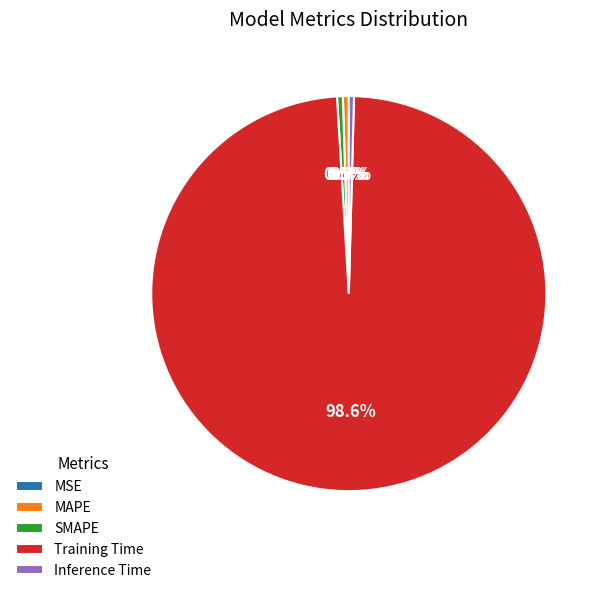

Which category has the biggest portion of the pie?

Training Time